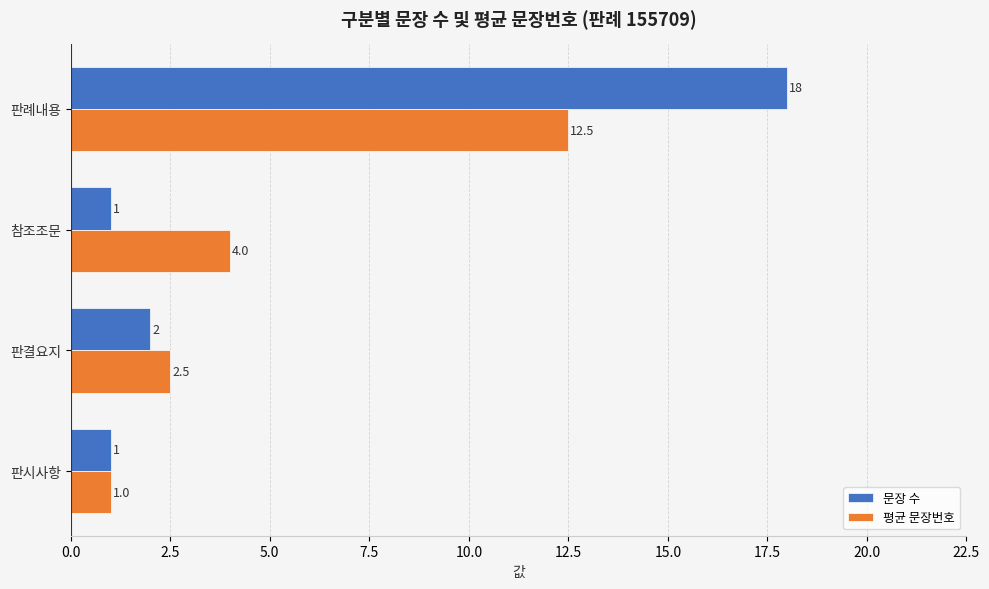

Is the value of 평균 문장번호 at 판결요지 greater than the value of 문장 수 at 판례내용?

No